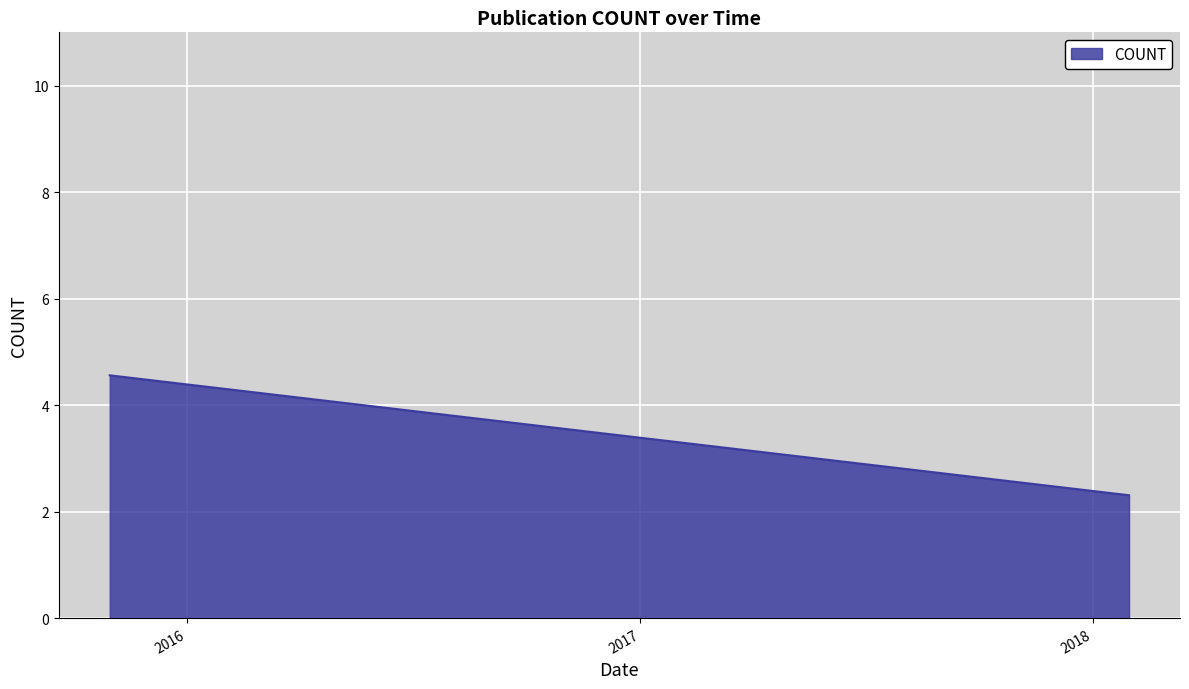

What is the maximum value shown in the chart?

4.6